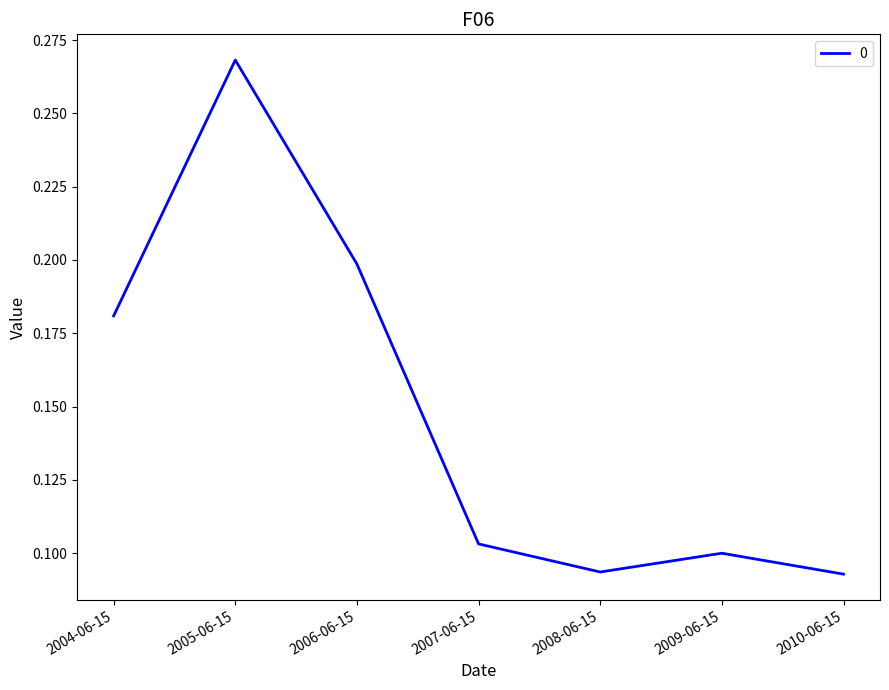

How many lines are shown in the chart?

1